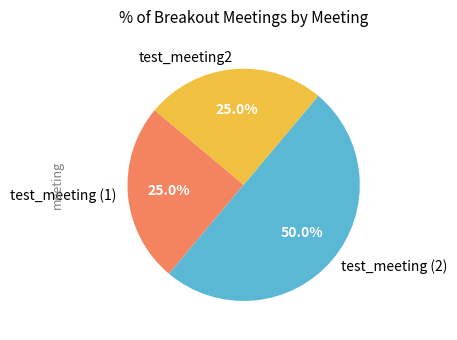

To the nearest percent, what is the average slice percentage?

33%